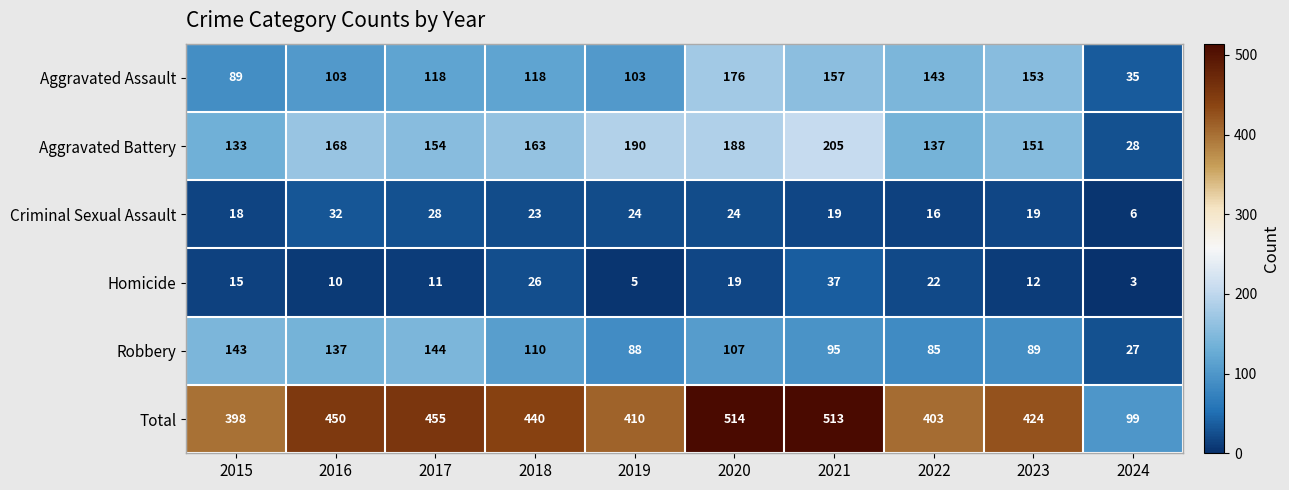

What is the difference between the maximum and second lowest values in the Aggravated Assault series?

87